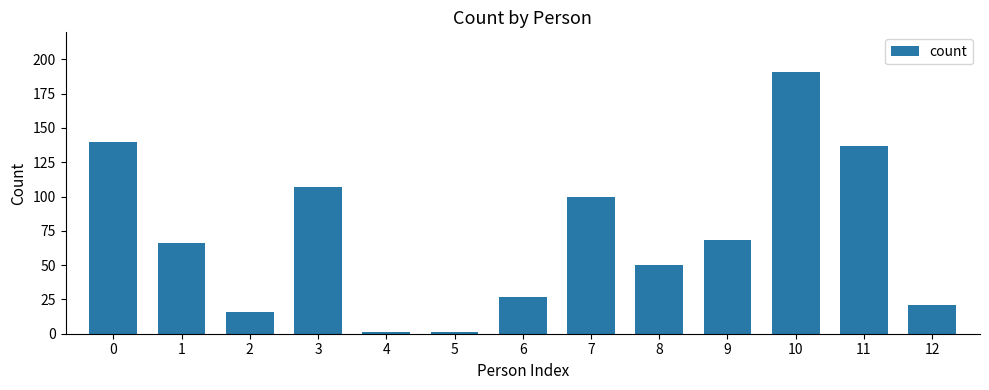

What is the difference between the maximum and minimum values?

190